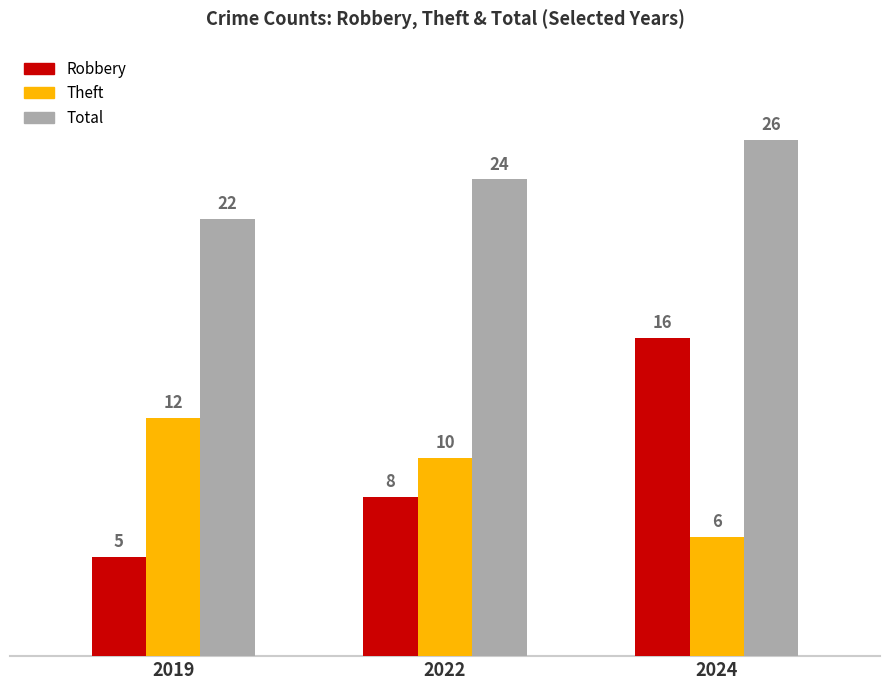

Rank the series at 2024 from lowest to highest value.

Theft, Robbery, Total